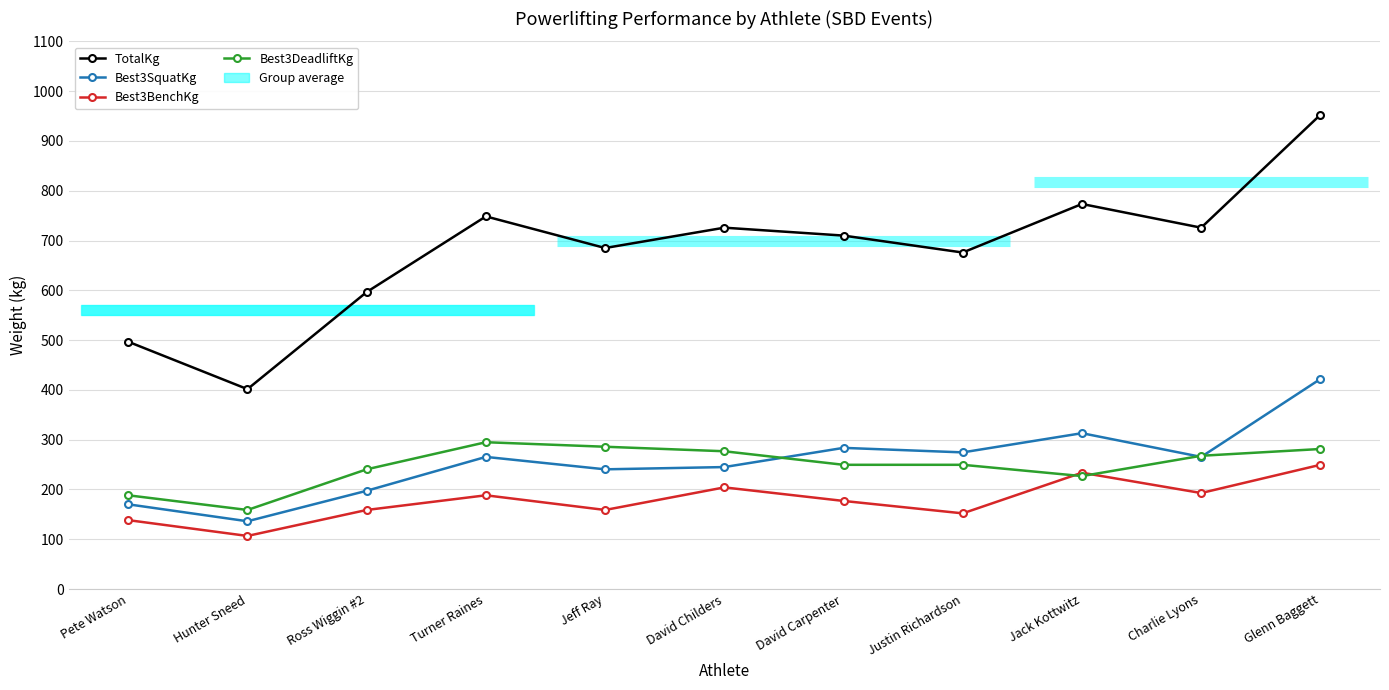

True or false: TotalKg and Best3DeadliftKg cross at least once.

False